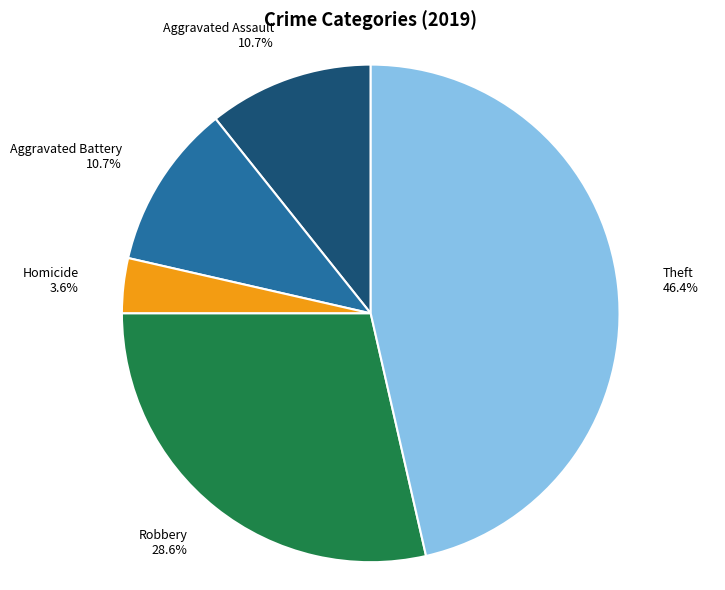

Is there any slice that represents more than half of the pie?

No